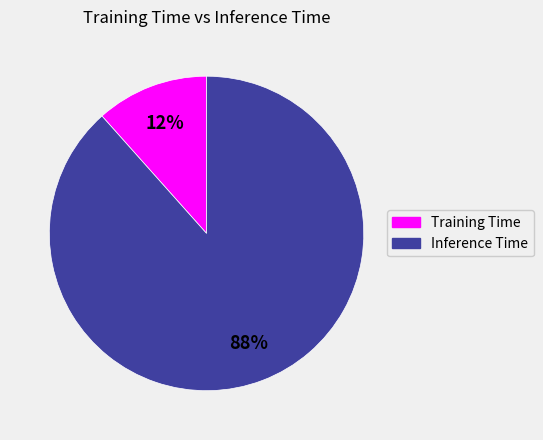

True or false: Inference Time accounts for 88% of the total.

True